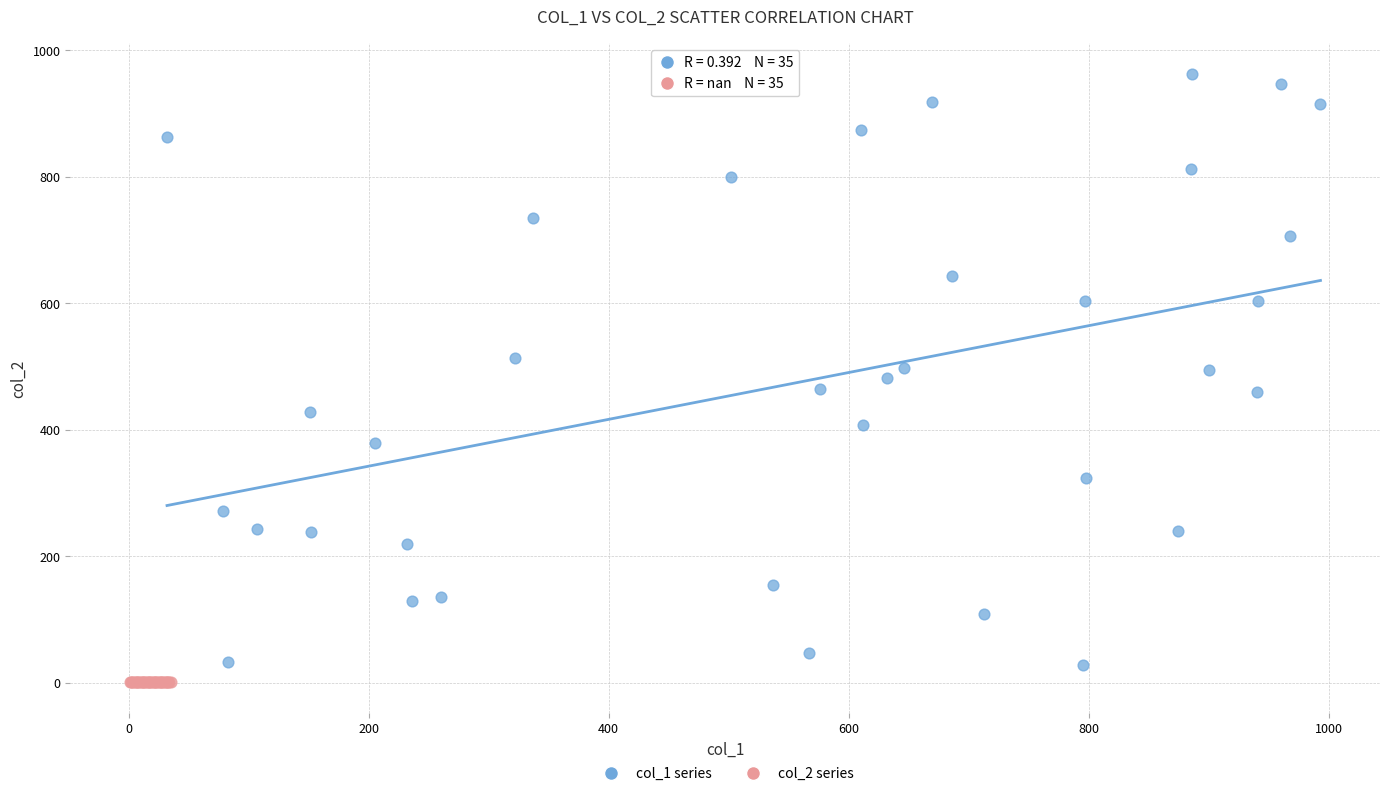

Which series contains the highest Y value?

col_1 series